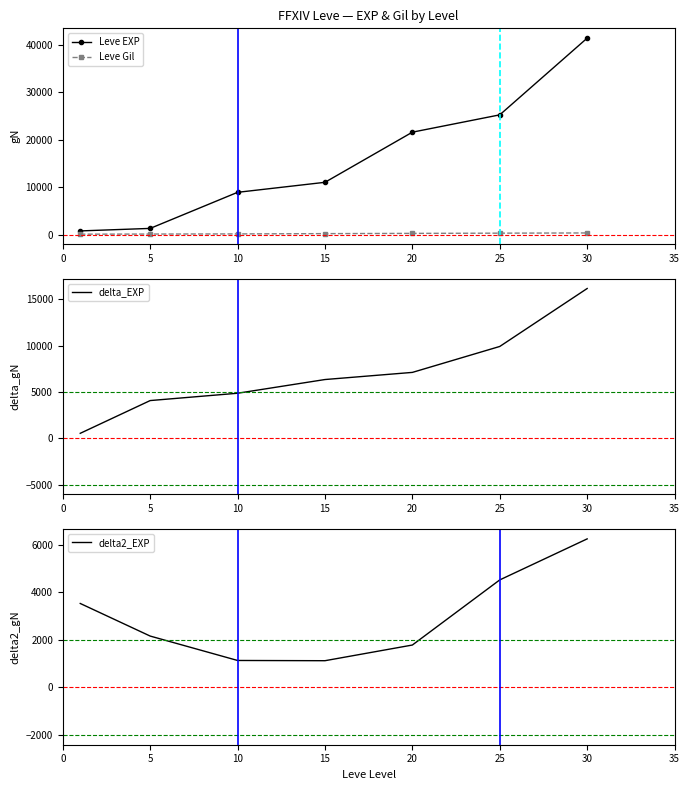

Rank the series by their maximum value, from lowest to highest.

Leve Gil, delta2_EXP, delta_EXP, Leve EXP